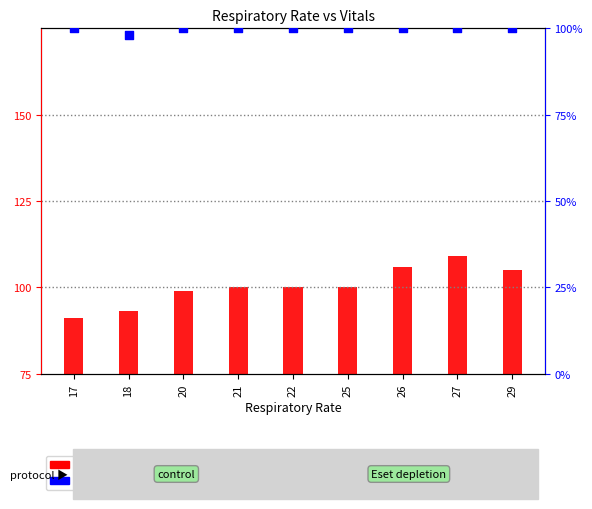

Which series has the largest total across all categories?

Heart Rate